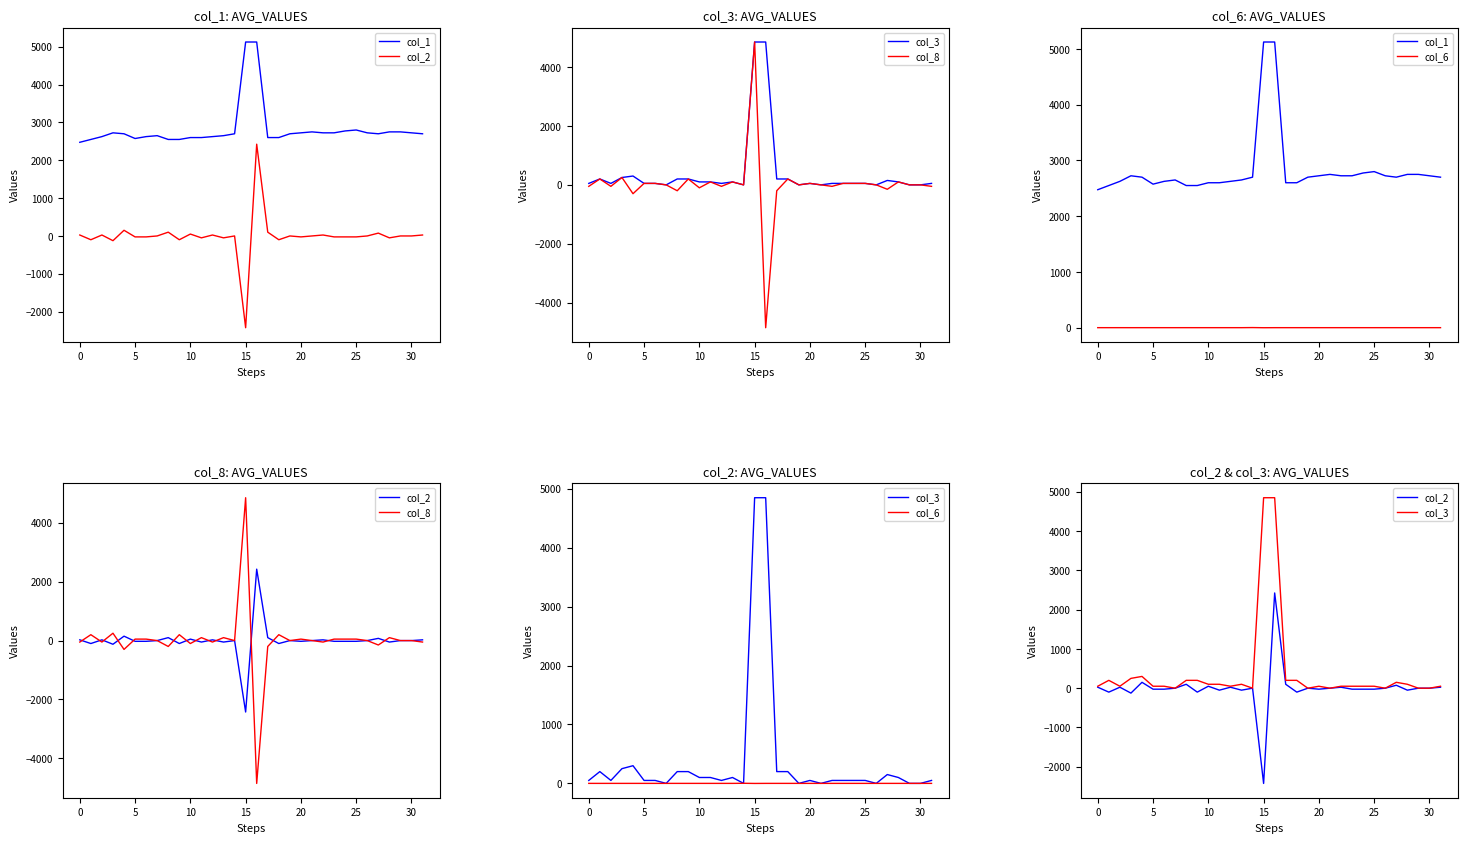

At which label does col_2 reach its peak?

16